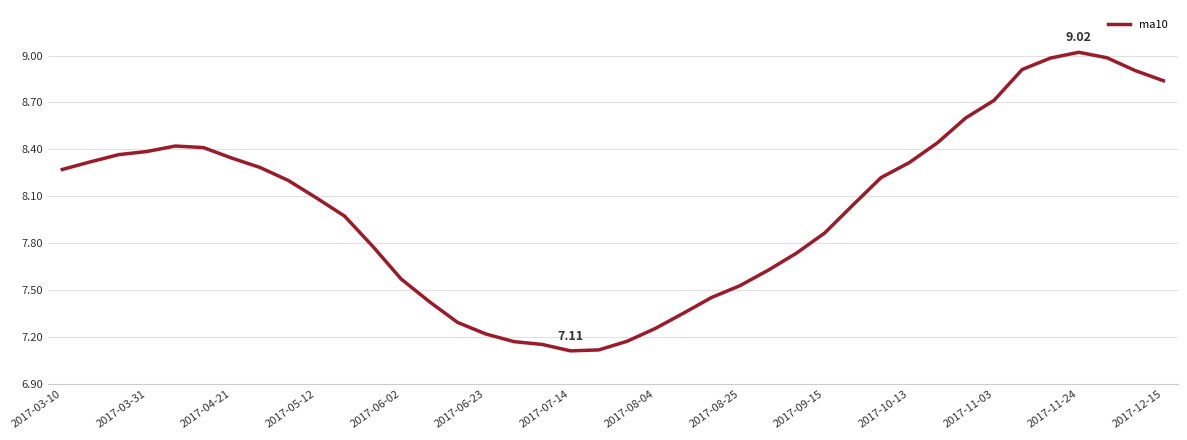

What is the difference between the maximum and minimum values?

1.9